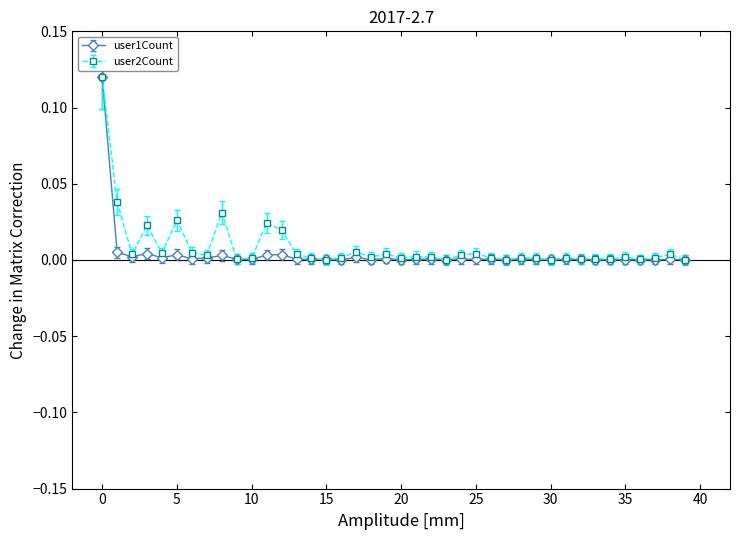

True or false: user2Count has more than 1 points higher than both neighbors.

True